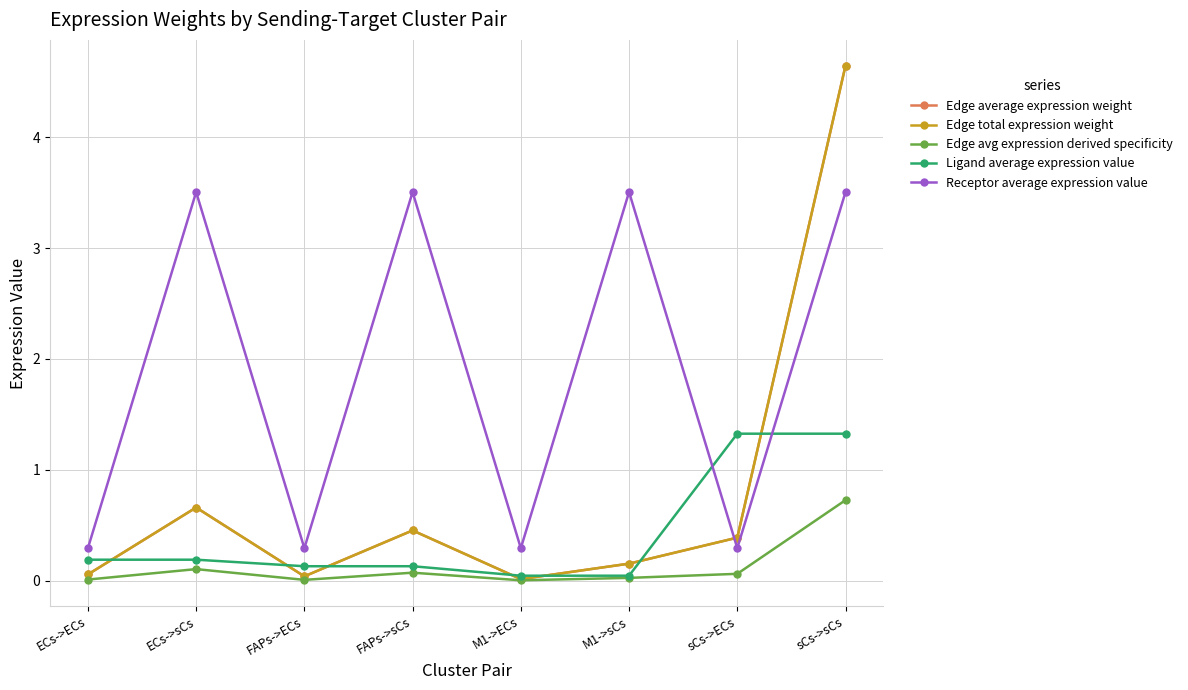

Between which two adjacent categories do Receptor average expression value and Edge total expression weight first intersect?

M1->sCs and sCs->ECs